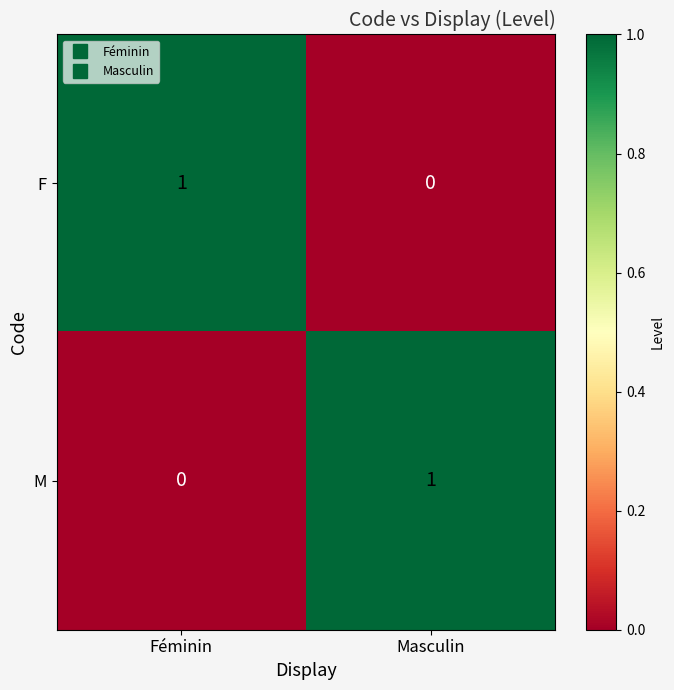

At Féminin, list the series in order from smallest to largest.

M, F